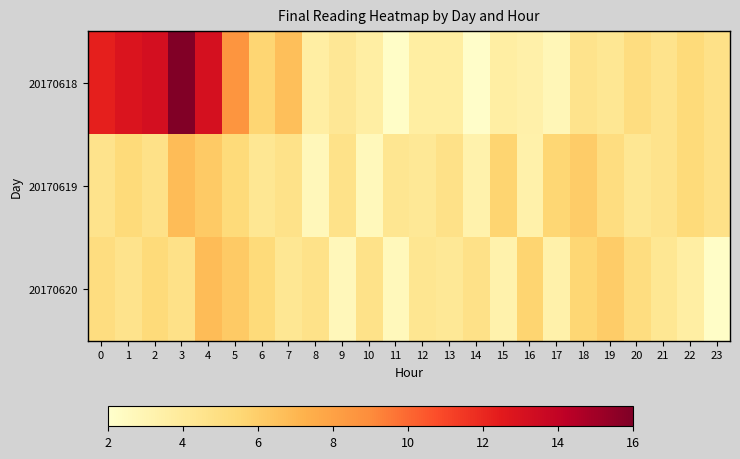

Reading right to left, what are all the values shown in this chart?

20170618: 23=4.7	22=5.3	21=4.6	20=5.1	19=4.3	18=4.6	17=2.9	16=3.4	15=3.6	14=2.1	13=3.6	12=3.7	11=2.2	10=3.6	9=4.2	8=3.6	7=6.7	6=5.6	5=8.6	4=13.1	3=15.9	2=13.2	1=12.8	0=12.3
20170619: 23=4.7	22=5.3	21=4.6	20=4.3	19=5.1	18=6.1	17=5.6	16=3.3	15=5.7	14=3.3	13=4.7	12=4.2	11=4.4	10=2.7	9=4.7	8=2.7	7=4.7	6=4.3	5=5.3	4=6.2	3=6.8	2=4.7	1=5.3	0=4.6
20170620: 23=2.2	22=3.6	21=4.3	20=5.1	19=6.1	18=5.6	17=3.3	16=5.7	15=3.3	14=4.7	13=4.2	12=4.4	11=2.7	10=4.7	9=2.7	8=4.7	7=4.3	6=5.3	5=6.2	4=6.8	3=4.7	2=5.3	1=4.6	0=5.1